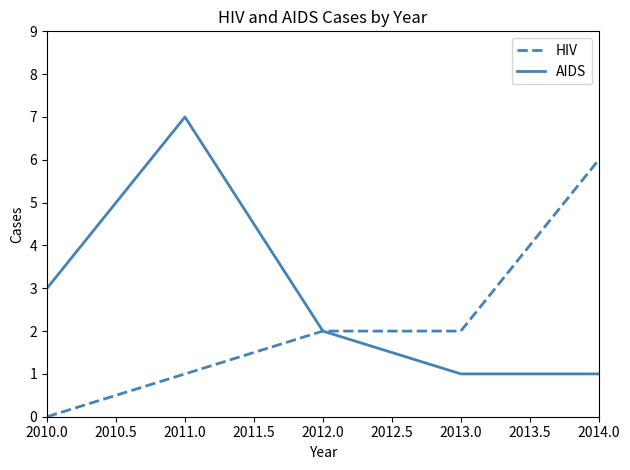

Which series changed the most between 2010.0 and 2012.0?

HIV